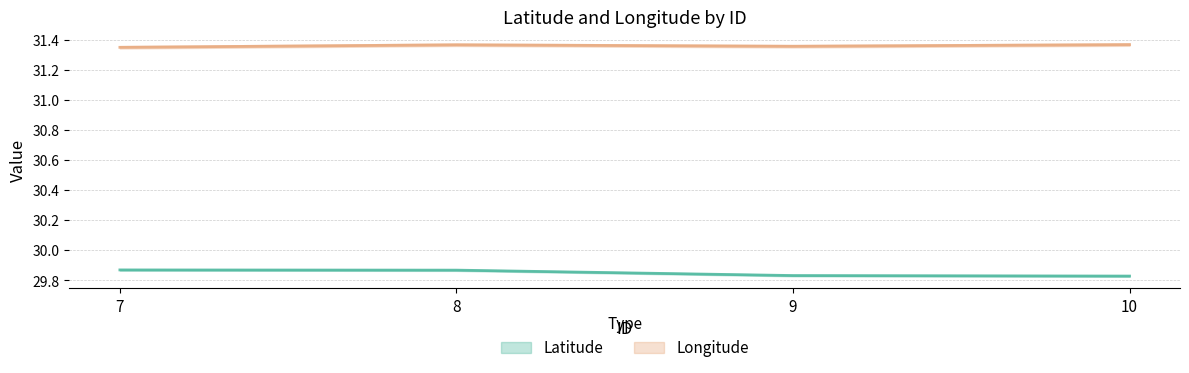

Reading left to right, list all the values displayed in this chart.

Latitude: 7=29.9	8=29.9	9=29.8	10=29.8
Longitude: 7=31.4	8=31.4	9=31.4	10=31.4